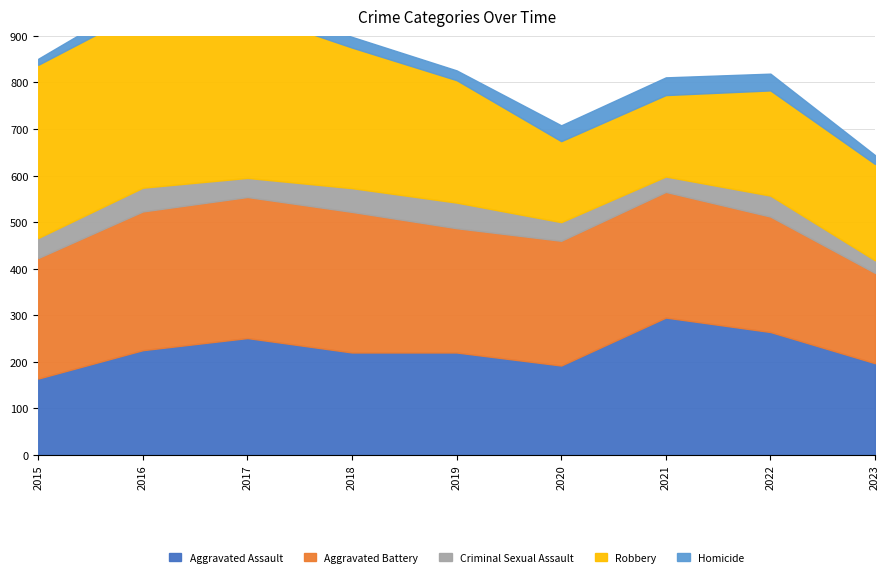

How many data points in Homicide are less than 27?

4